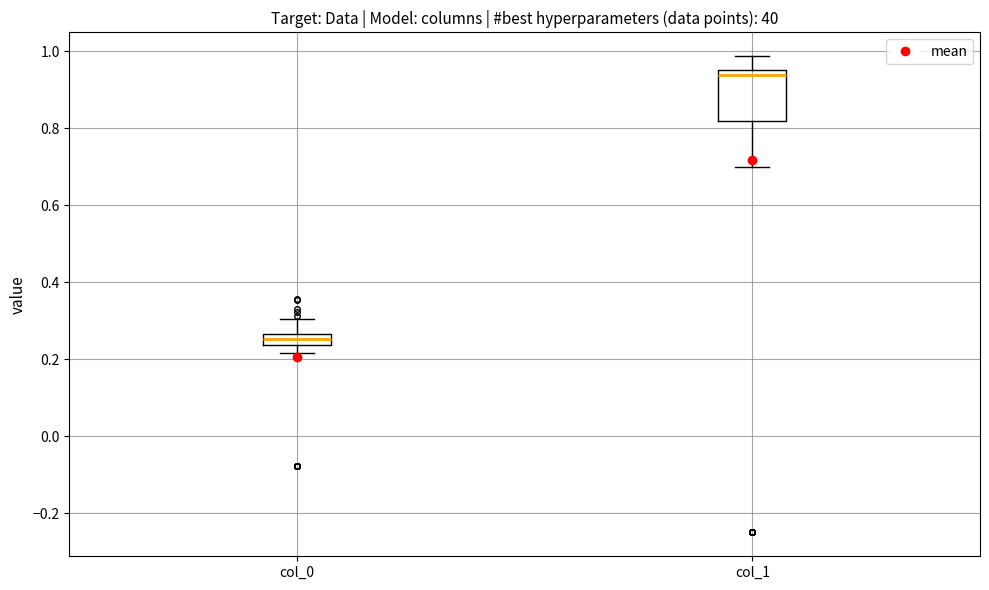

Comparing the boxes themselves (not the whiskers), which one is the tallest?

col_1